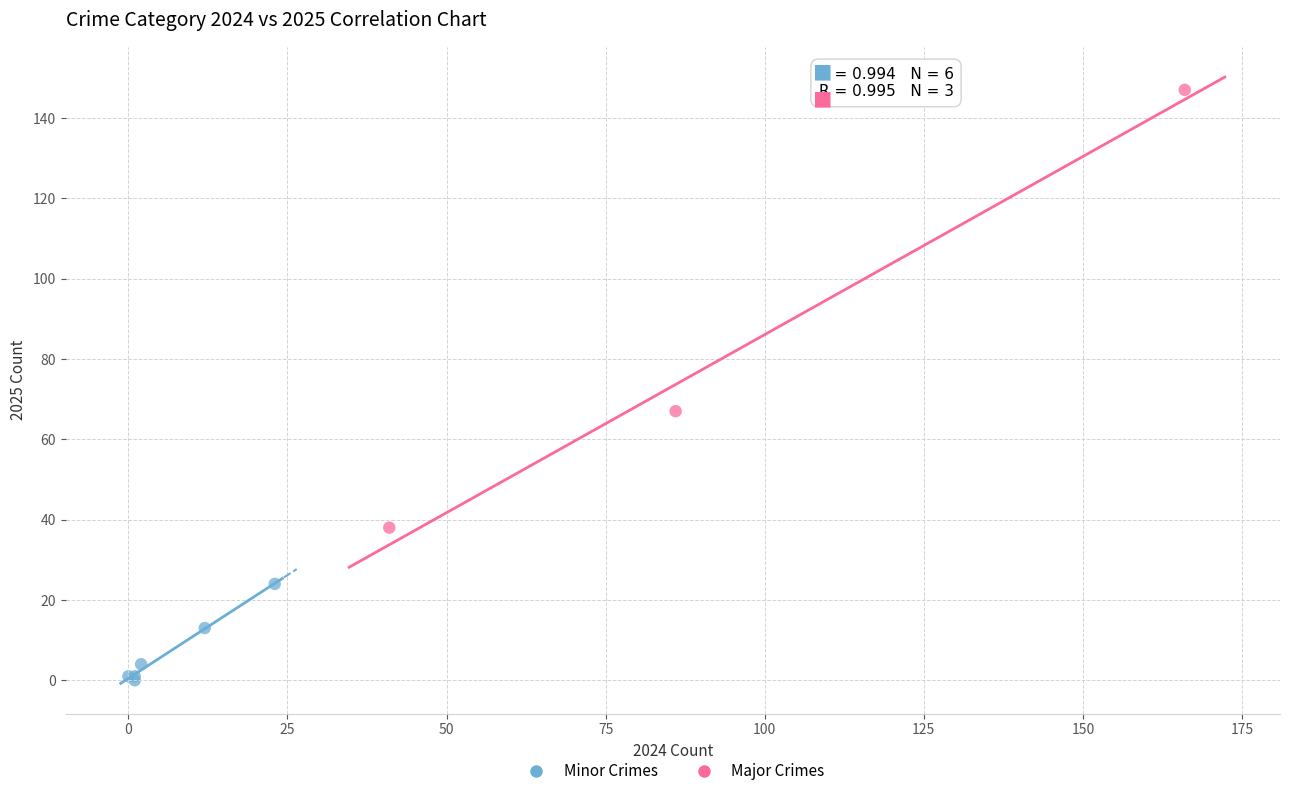

Which series has the widest spread of Y values?

Major Crimes